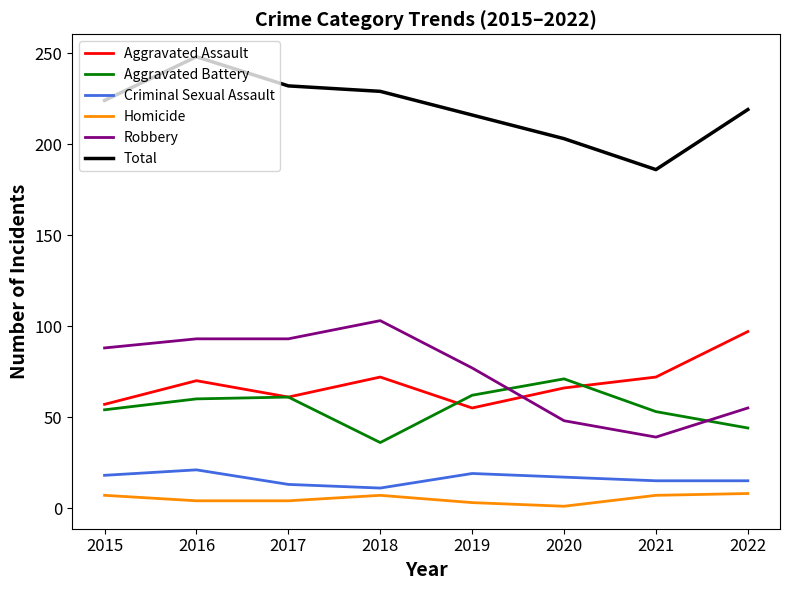

Which series changed the most between 2015 and 2016?

Total